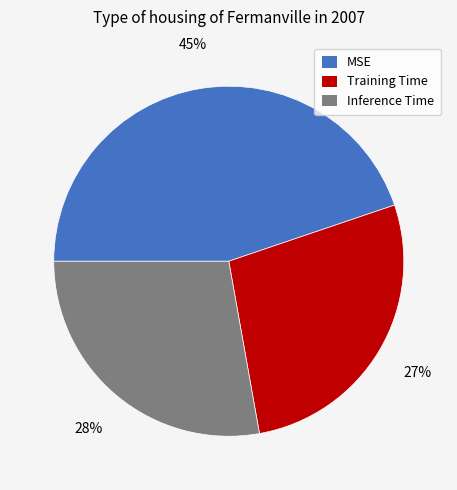

Count the number of slices in the pie.

3